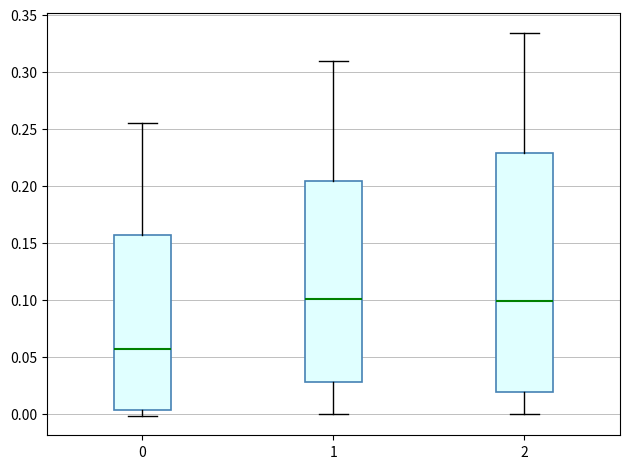

Where does the upper whisker of the box at x = 1 end on the y-axis? The values are not printed on the chart, so give them approximately, as read against the axis.

0.310